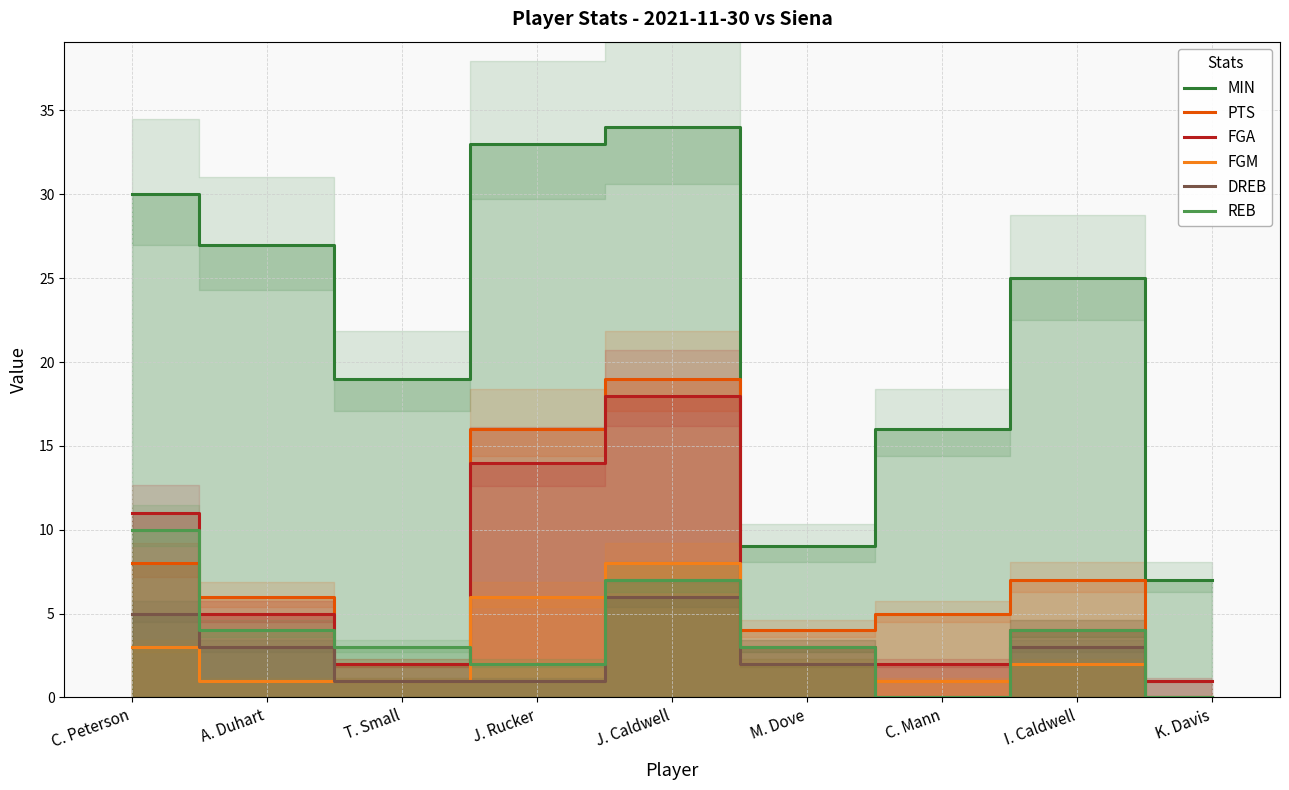

Reading left to right, extract all data points from this chart.

MIN: C. Peterson=30	A. Duhart=27	T. Small=19	J. Rucker=33	J. Caldwell=34	M. Dove=9	C. Mann=16	I. Caldwell=25	K. Davis=7
PTS: C. Peterson=8	A. Duhart=6	T. Small=2	J. Rucker=16	J. Caldwell=19	M. Dove=4	C. Mann=5	I. Caldwell=7	K. Davis=0
FGA: C. Peterson=11	A. Duhart=5	T. Small=2	J. Rucker=14	J. Caldwell=18	M. Dove=3	C. Mann=2	I. Caldwell=4	K. Davis=1
FGM: C. Peterson=3	A. Duhart=1	T. Small=1	J. Rucker=6	J. Caldwell=8	M. Dove=2	C. Mann=1	I. Caldwell=2	K. Davis=0
DREB: C. Peterson=5	A. Duhart=3	T. Small=1	J. Rucker=1	J. Caldwell=6	M. Dove=2	C. Mann=0	I. Caldwell=3	K. Davis=0
REB: C. Peterson=10	A. Duhart=4	T. Small=3	J. Rucker=2	J. Caldwell=7	M. Dove=3	C. Mann=0	I. Caldwell=4	K. Davis=0